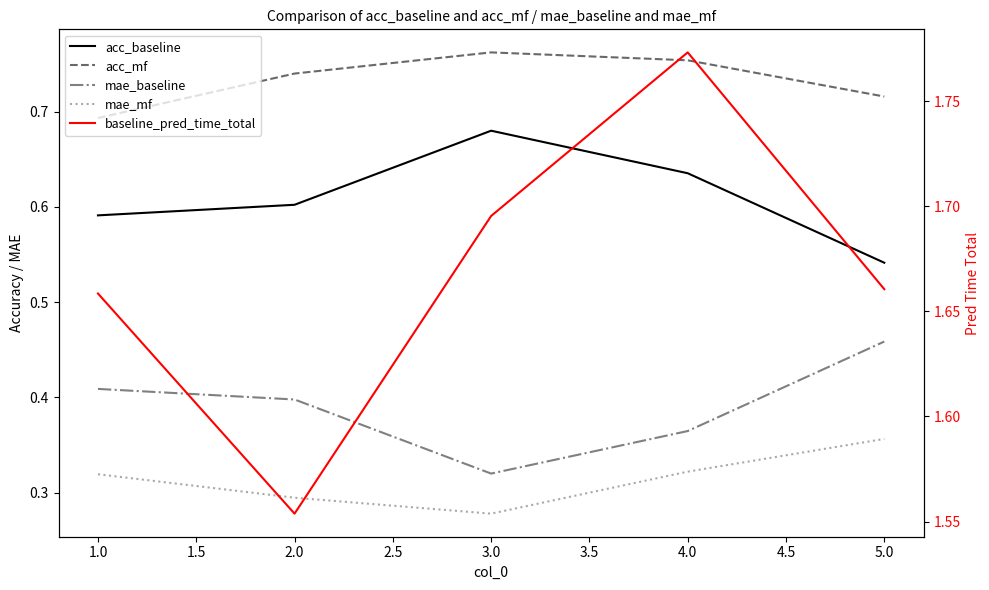

True or false: acc_baseline has a value of 1.0 at 3.0.

False